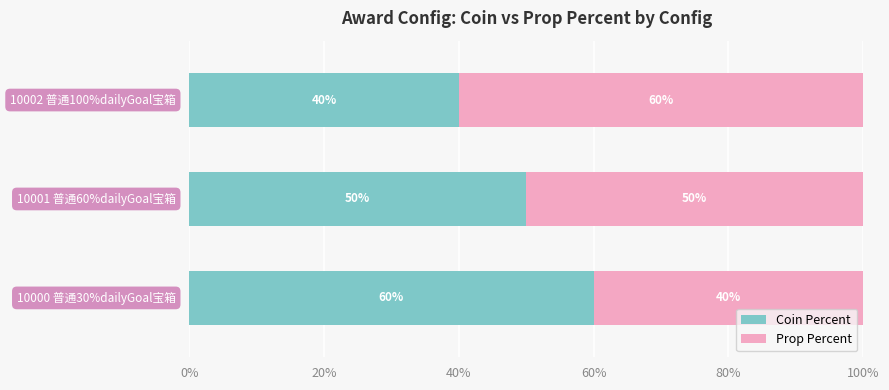

What position from the left is 20%?

2